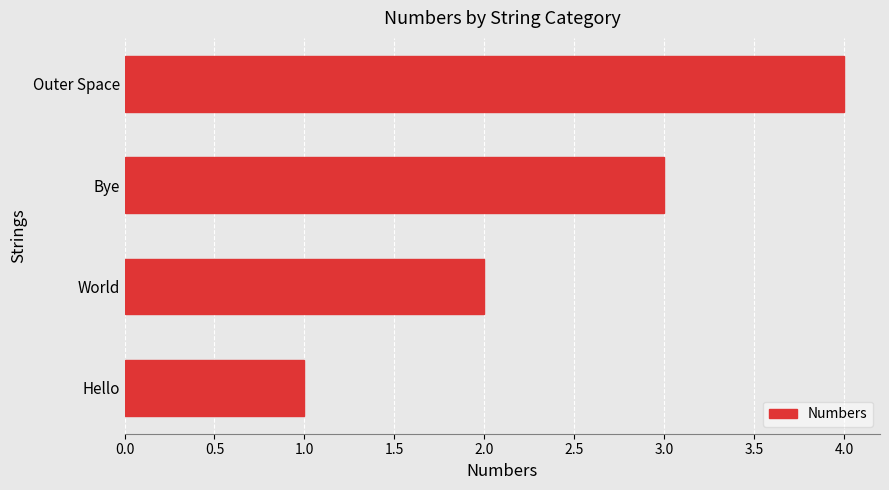

Where is the data nearest to the value 2?

World